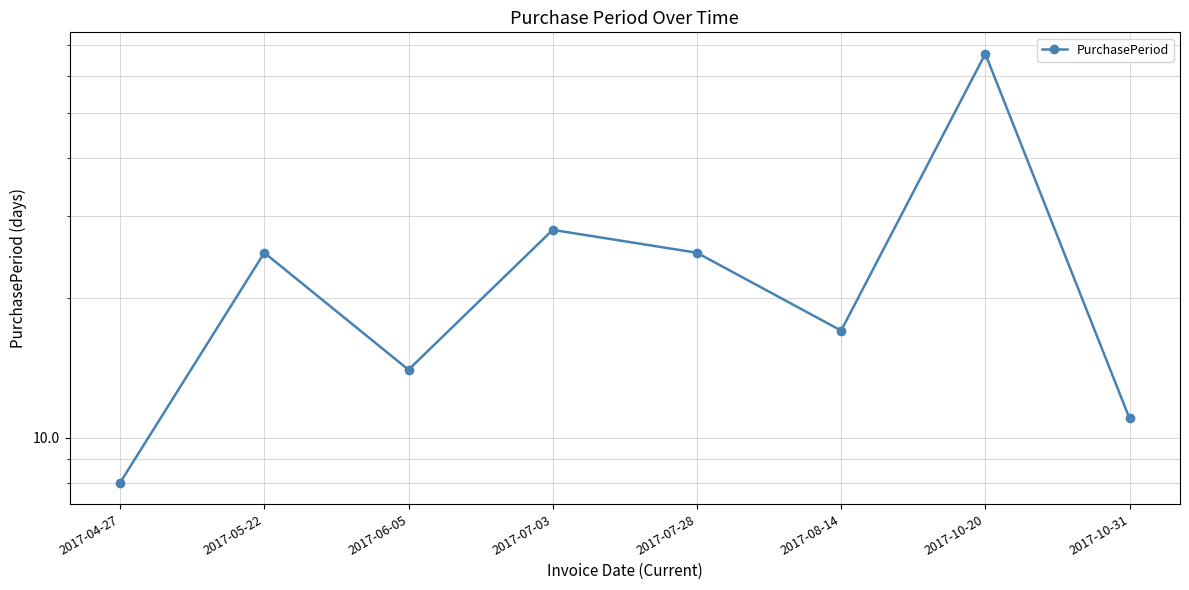

What is the change in value from 2017-07-03 to 2017-07-28?

-3